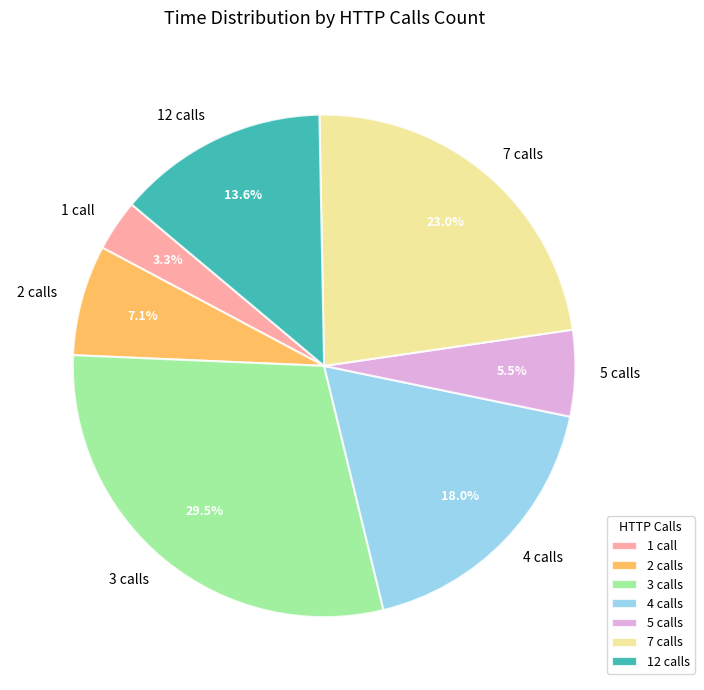

Is the sum of 4 calls and 7 calls greater than half?

No